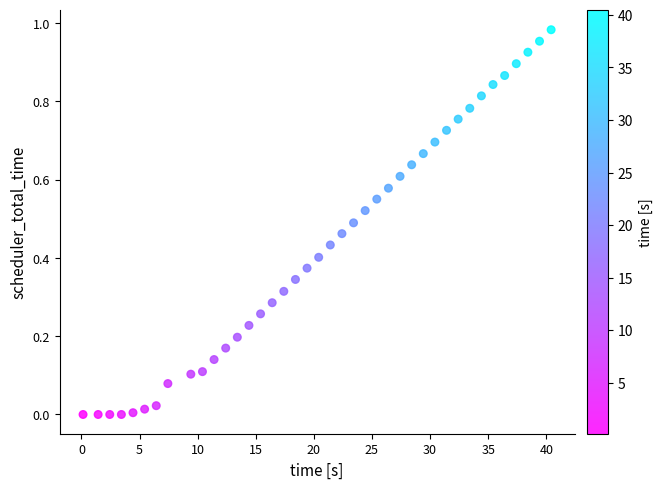

What is the range of X values (max minus min)?

40.3